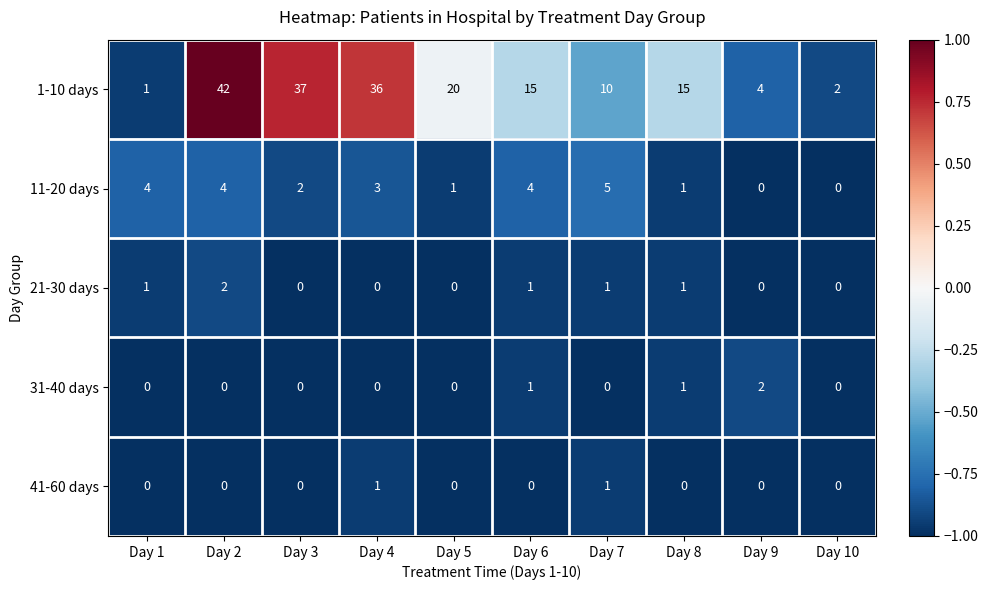

Between Day 2 and Day 6, which series saw the biggest shift?

1-10 days